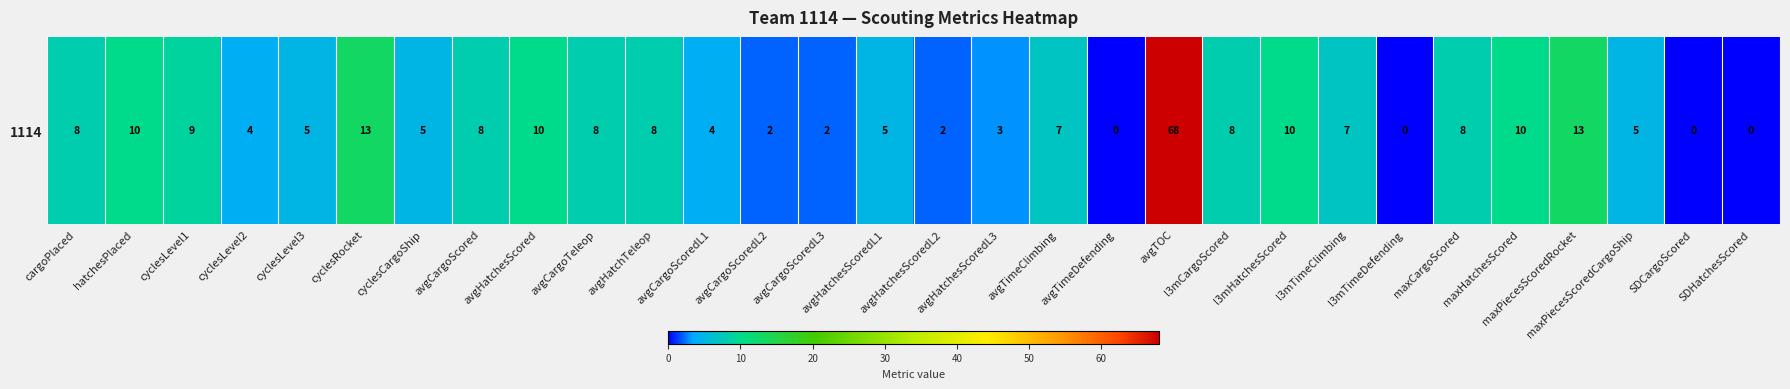

What value does the data have at cargoPlaced, to the nearest 5?

10